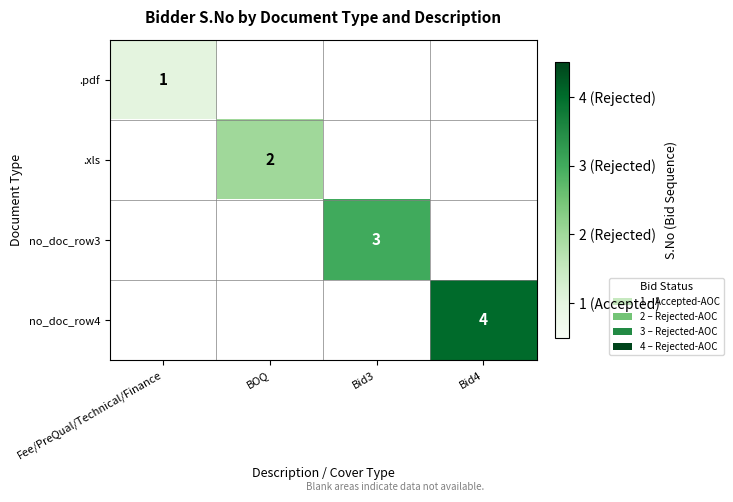

How many series are shown in this chart?

4